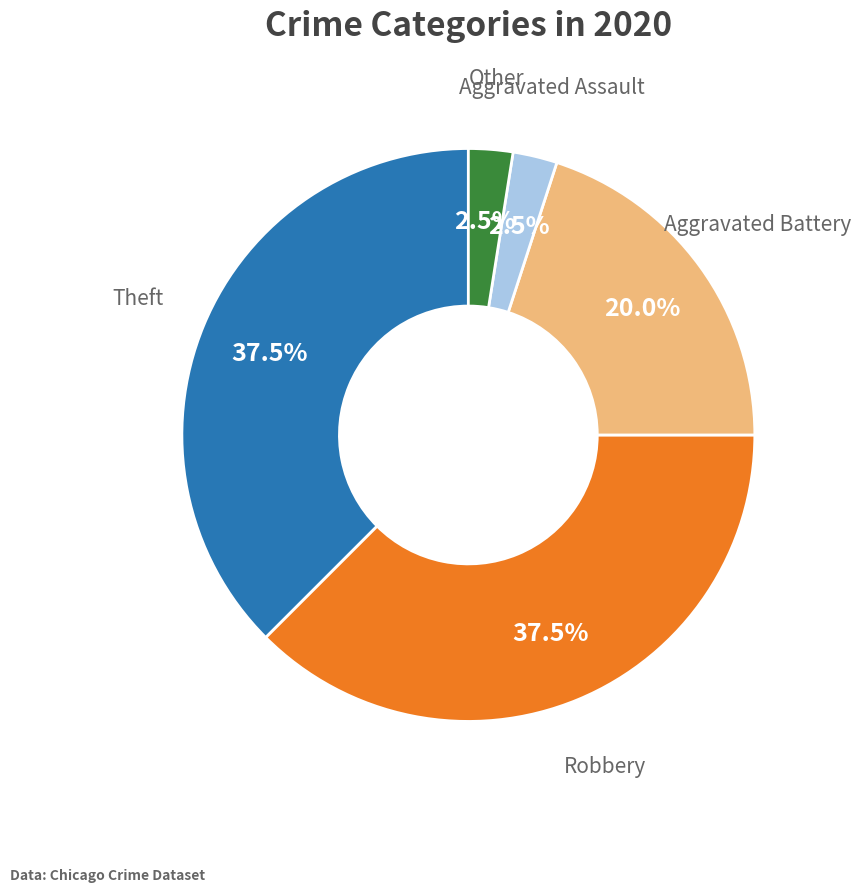

Between Theft and Aggravated Assault, which is larger?

Theft